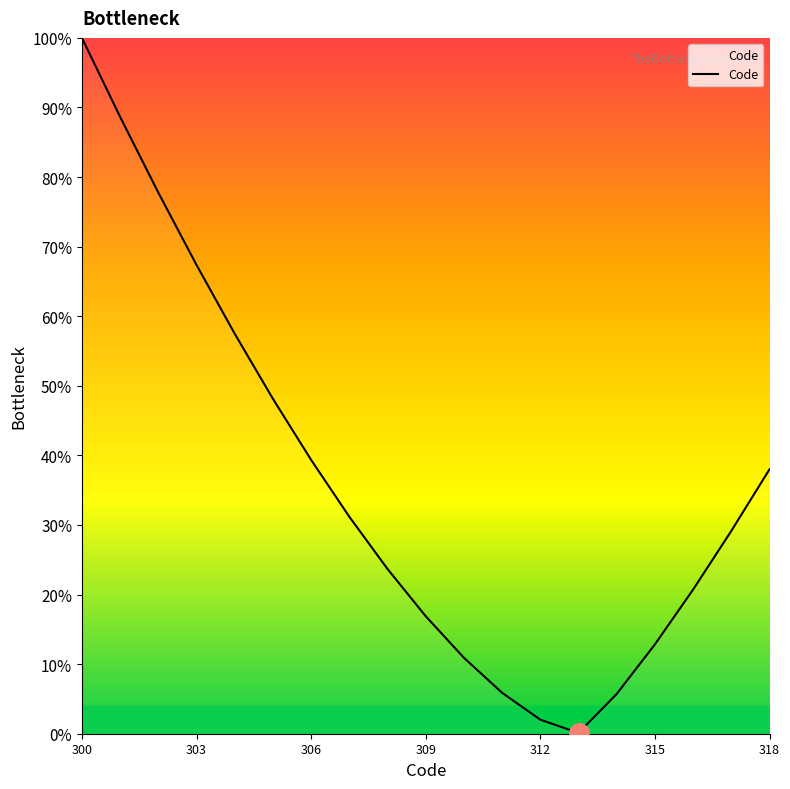

What is the sum of all values?

675.9